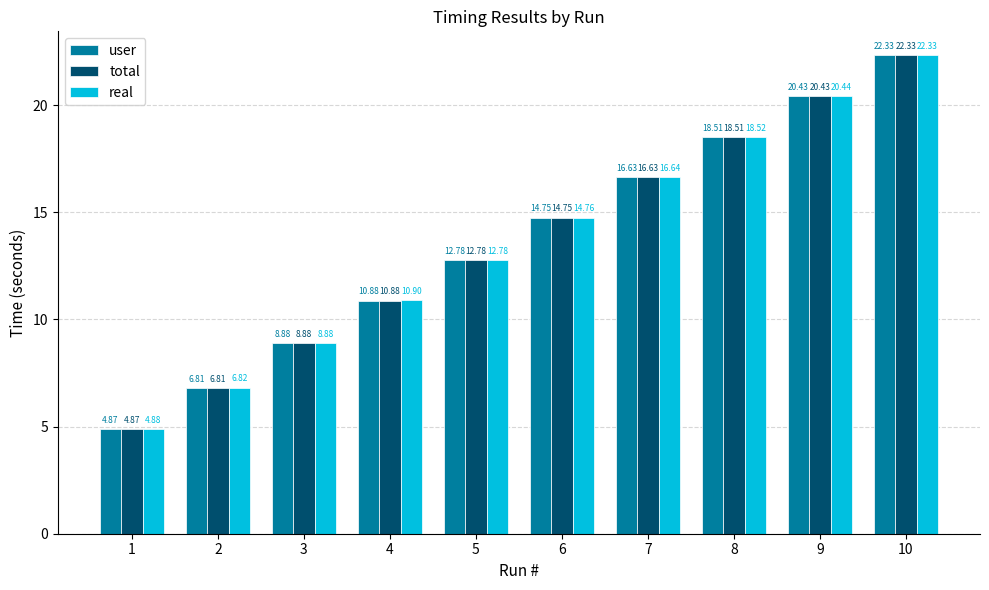

Are the bars horizontal?

No